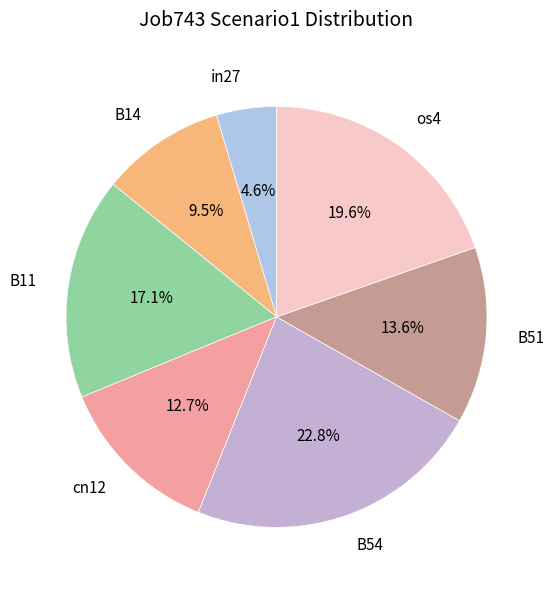

How many segments does this pie chart have?

7